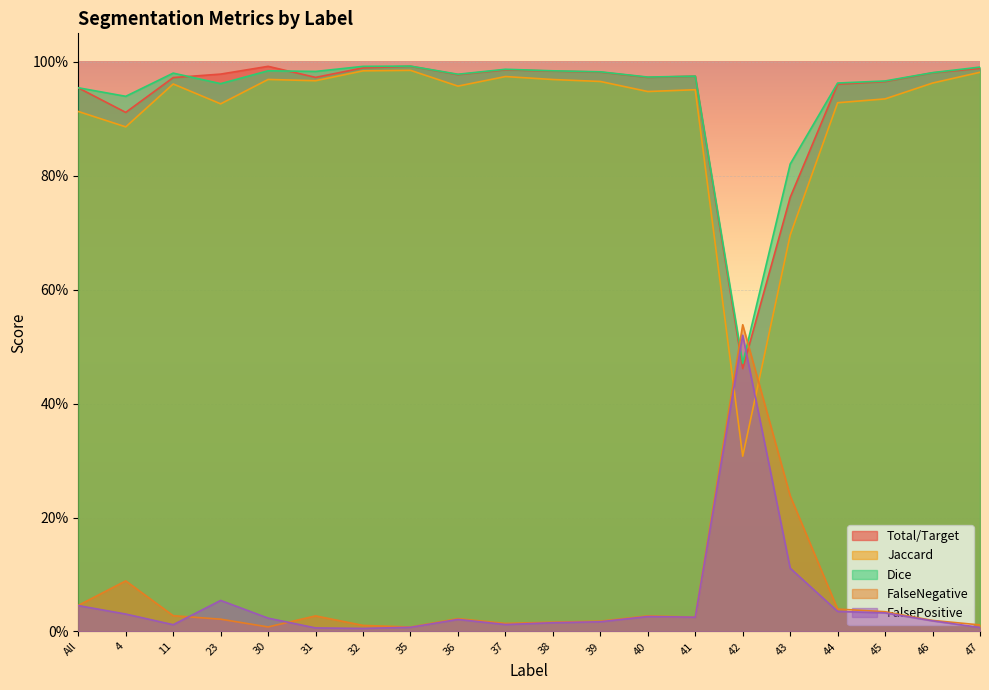

The value of FalseNegative at 40 is 0.0. True or false?

True